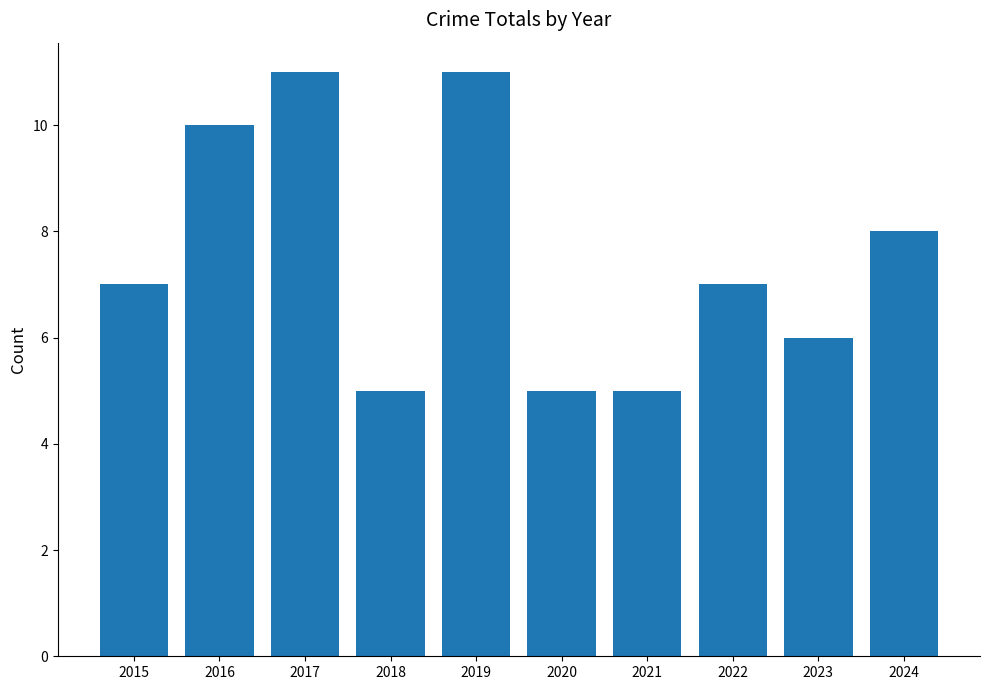

Which has a higher value, 2024 or 2016?

2016